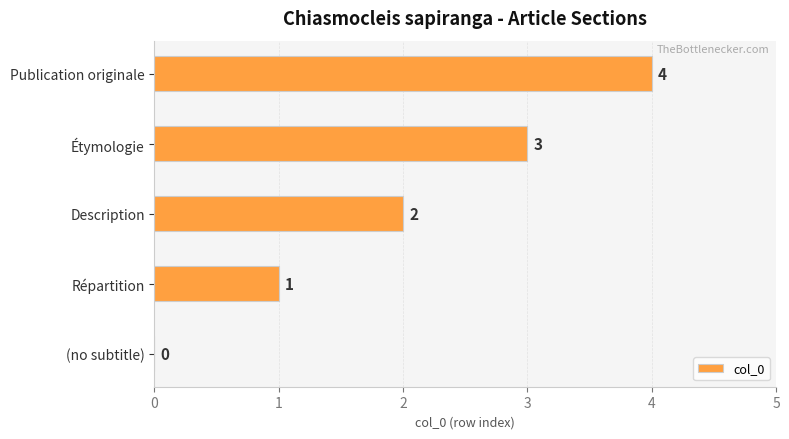

What is the sum of all values?

10